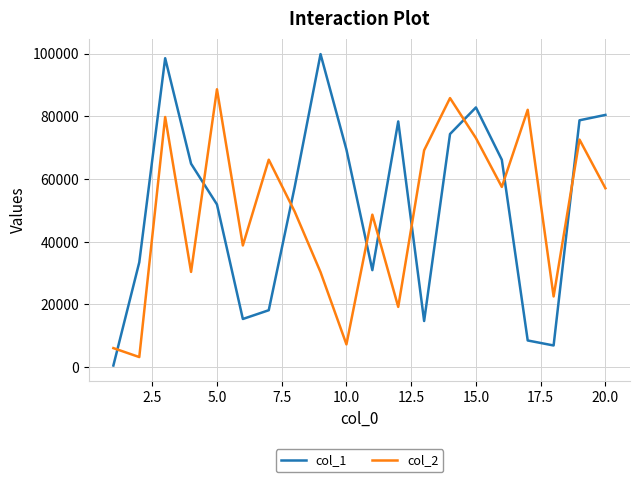

What is the maximum value shown in the chart?

99847